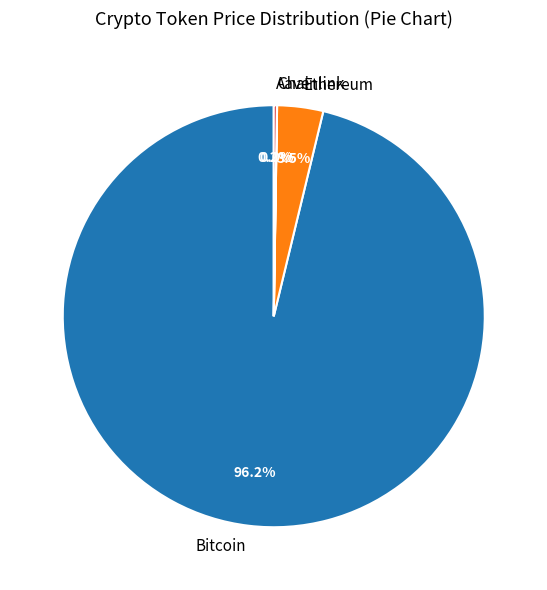

What percentage is NOT represented by Ethereum?

96.5%